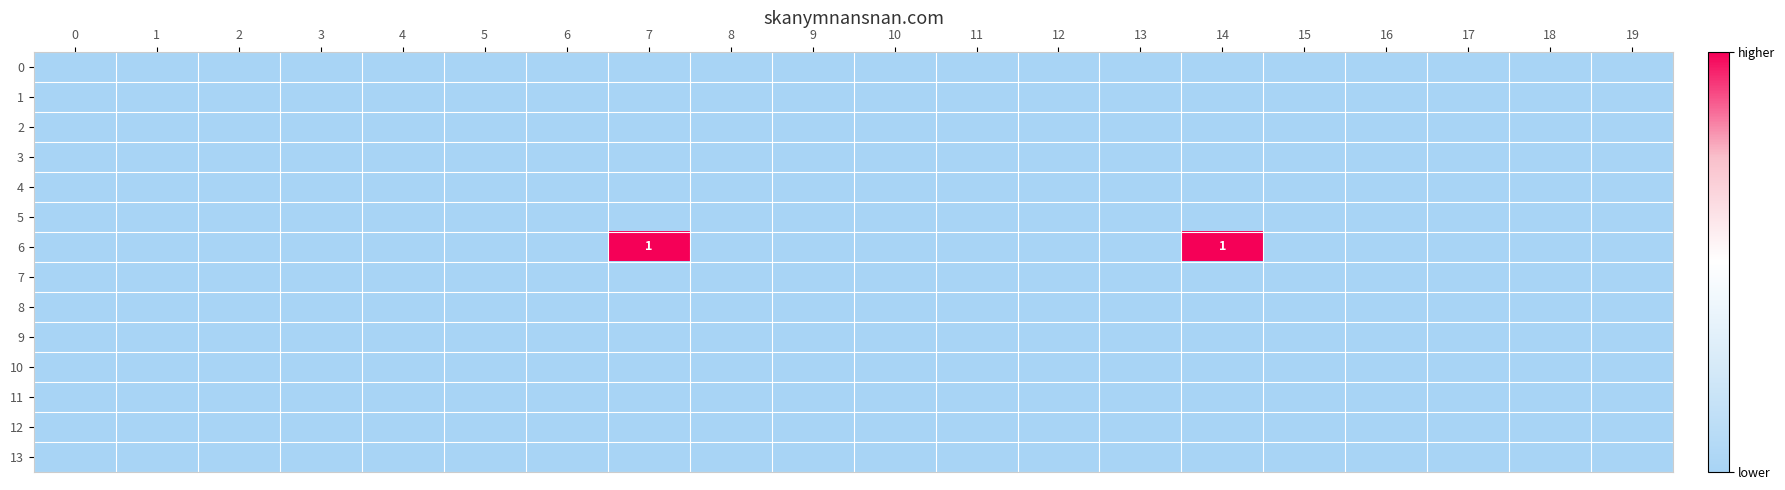

At how many categories does at least one series exceed 0?

2